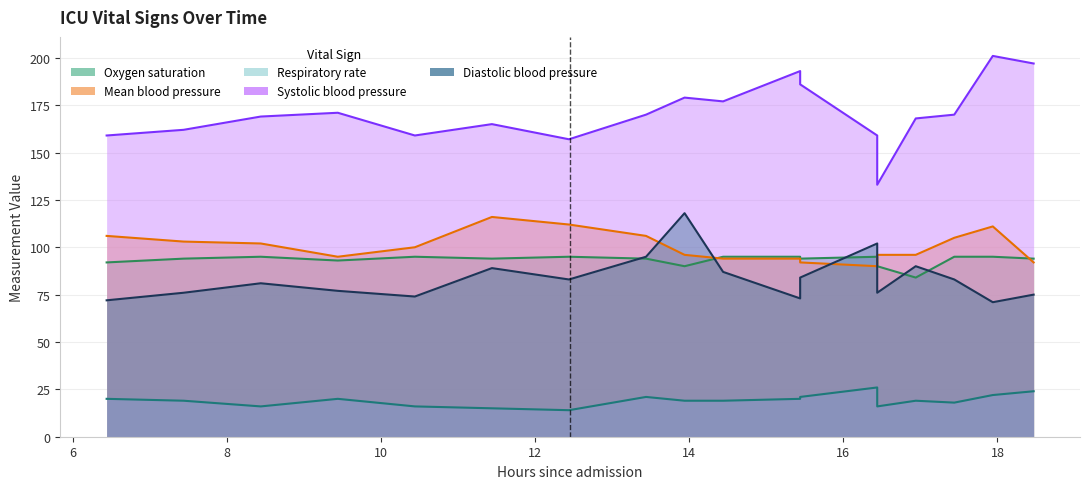

How many data points does each series have?

18